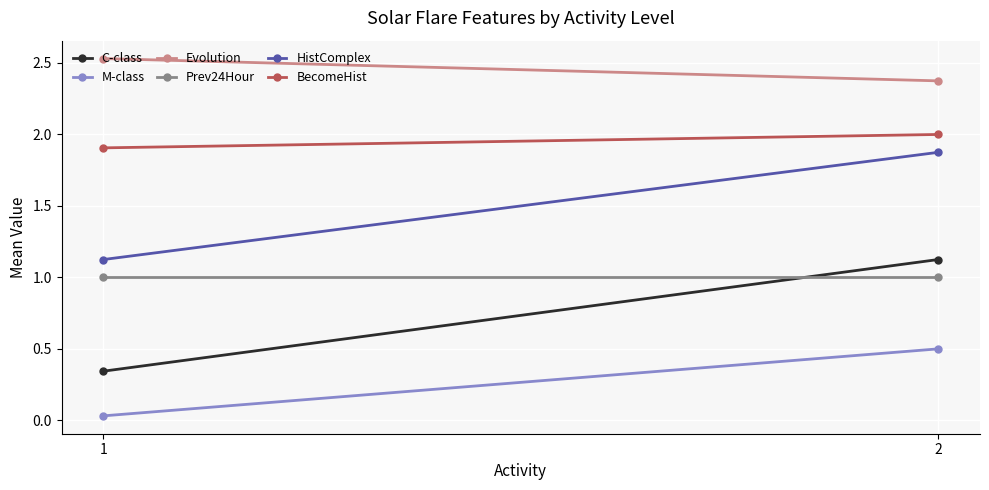

Which series has the largest range (max minus min)?

C-class